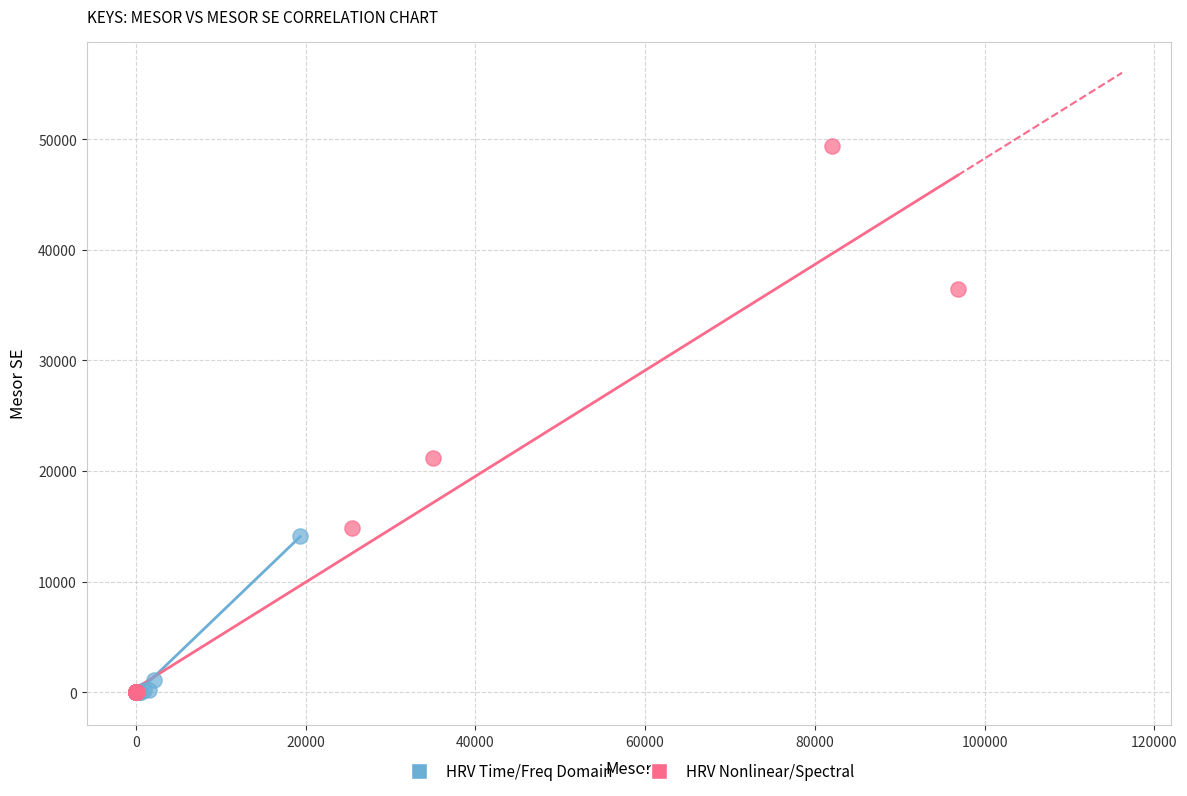

Which series contains the highest Y value?

HRV Nonlinear/Spectral